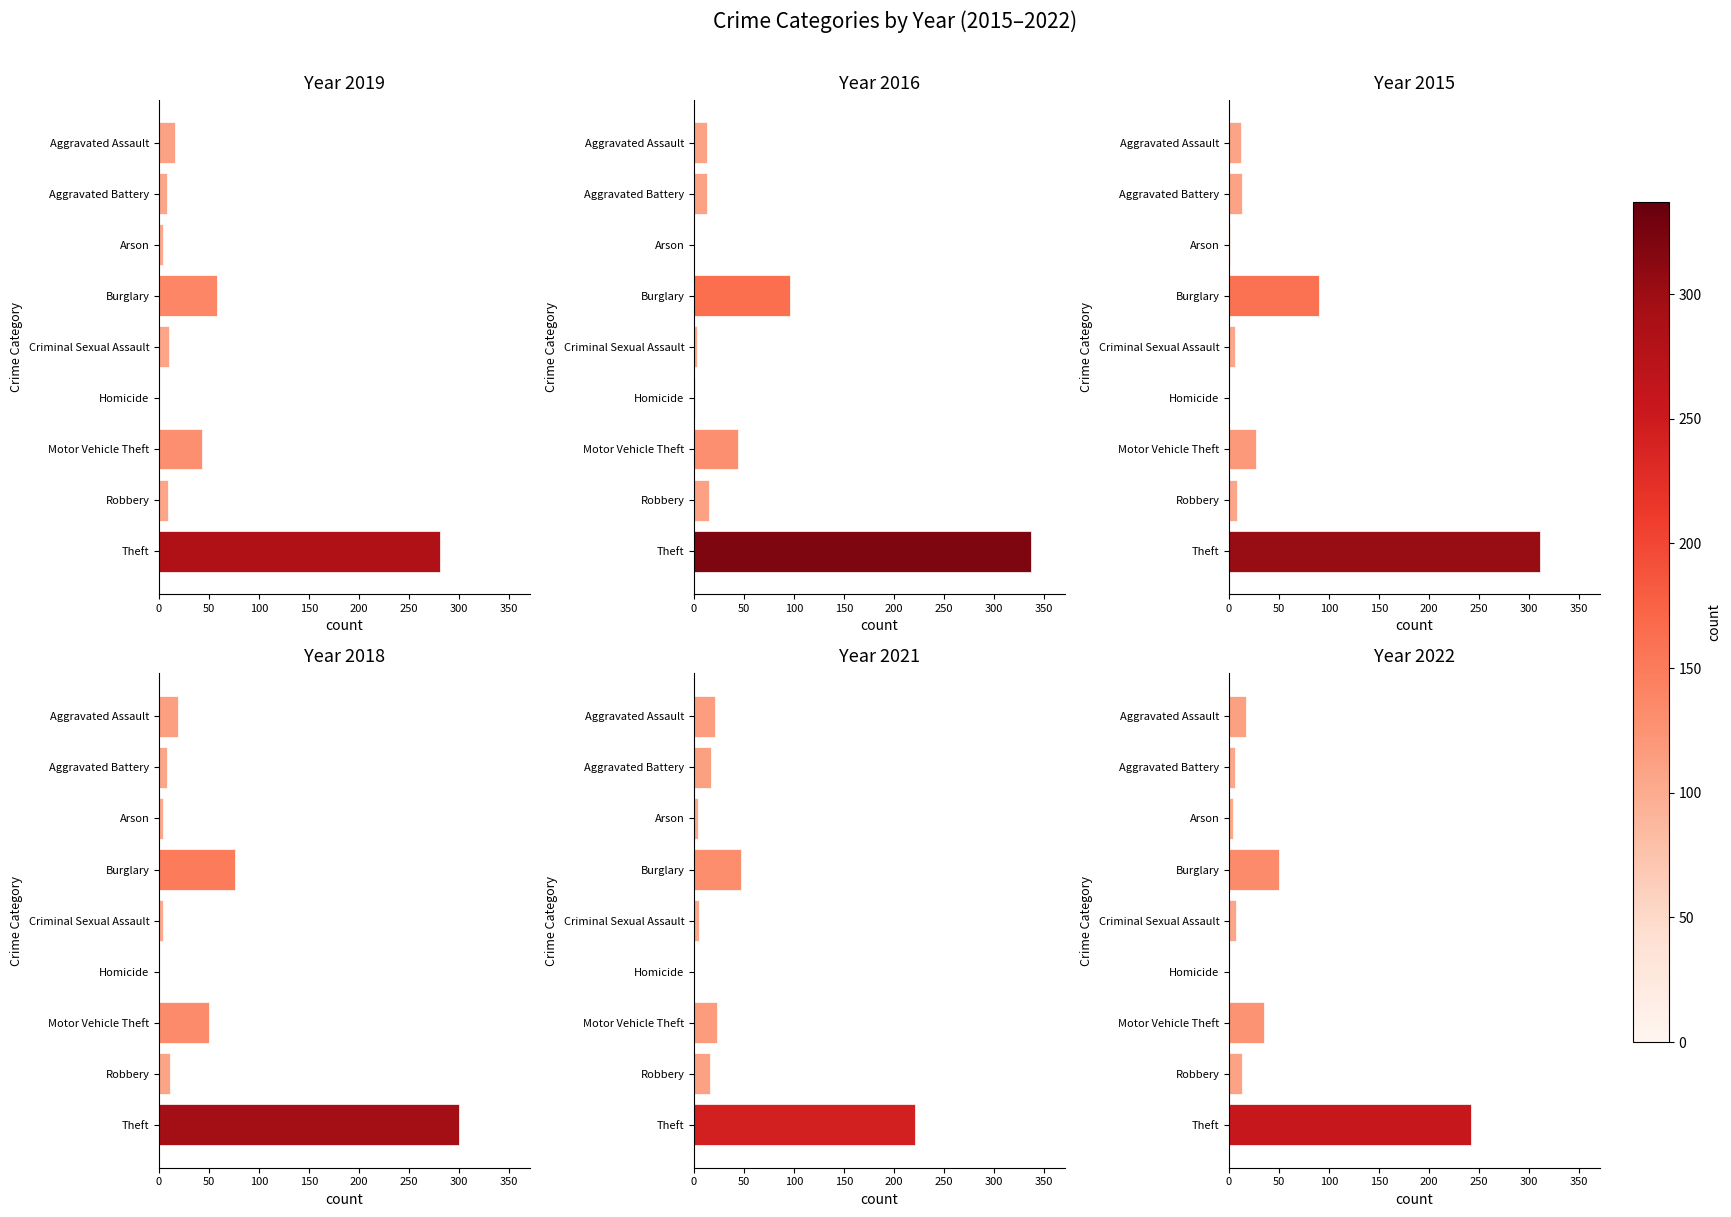

At how many categories does at least one series exceed 201?

1